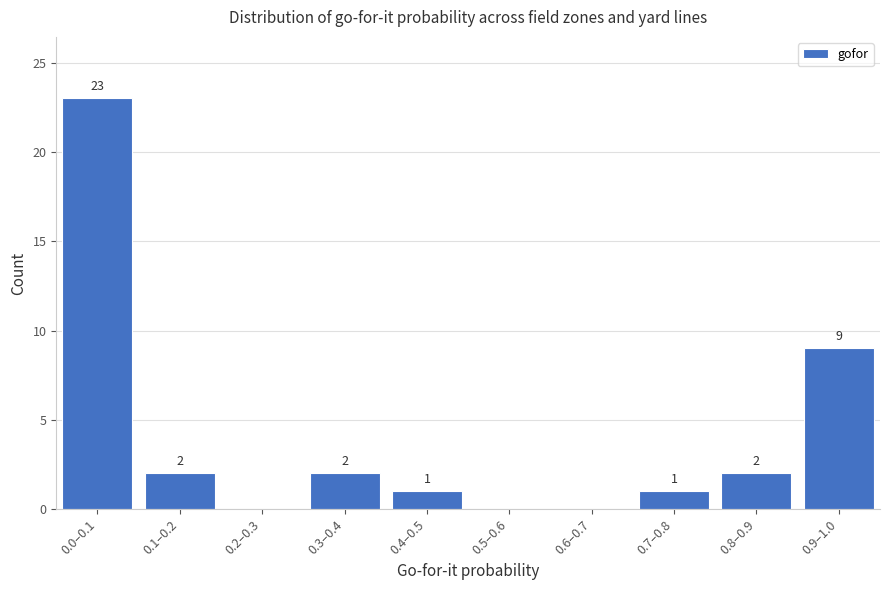

Reading left to right, extract all data points from this chart.

0.0–0.1=23	0.1–0.2=2	0.2–0.3=0	0.3–0.4=2	0.4–0.5=1	0.5–0.6=0	0.6–0.7=0	0.7–0.8=1	0.8–0.9=2	0.9–1.0=9